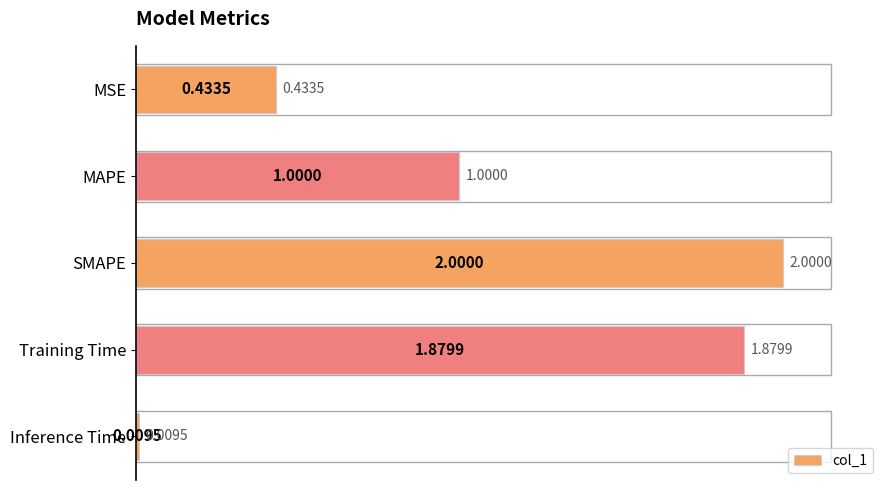

Which has a higher value, Inference Time or Training Time?

Training Time